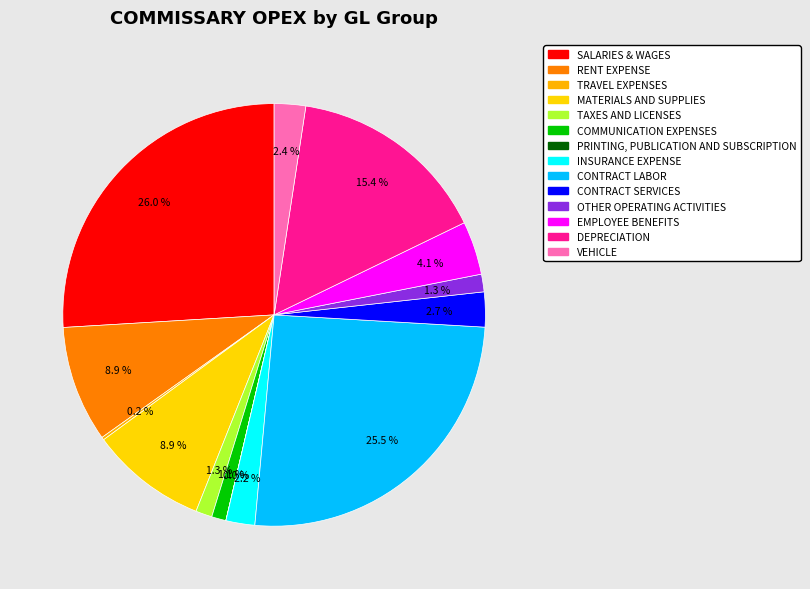

Rank the categories by value from highest to lowest.

SALARIES & WAGES, CONTRACT LABOR, DEPRECIATION, MATERIALS AND SUPPLIES, RENT EXPENSE, EMPLOYEE BENEFITS, CONTRACT SERVICES, VEHICLE, INSURANCE EXPENSE, OTHER OPERATING ACTIVITIES, TAXES AND LICENSES, COMMUNICATION EXPENSES, TRAVEL EXPENSES, PRINTING, PUBLICATION AND SUBSCRIPTION